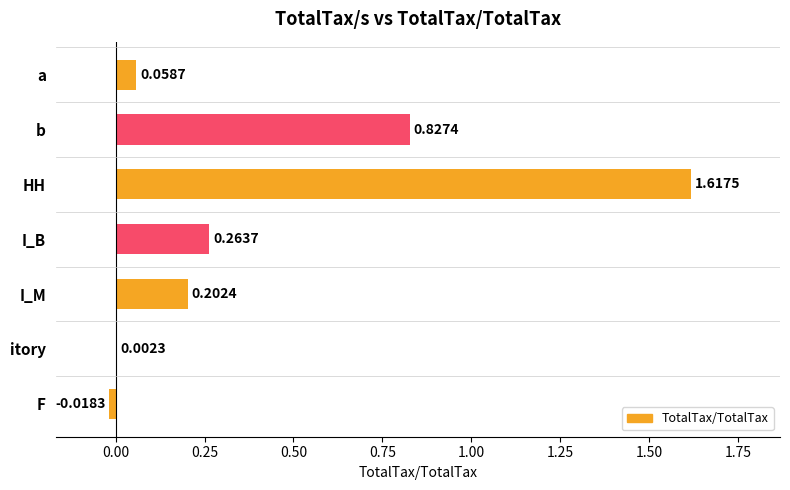

What is the sum of all values?

3.0